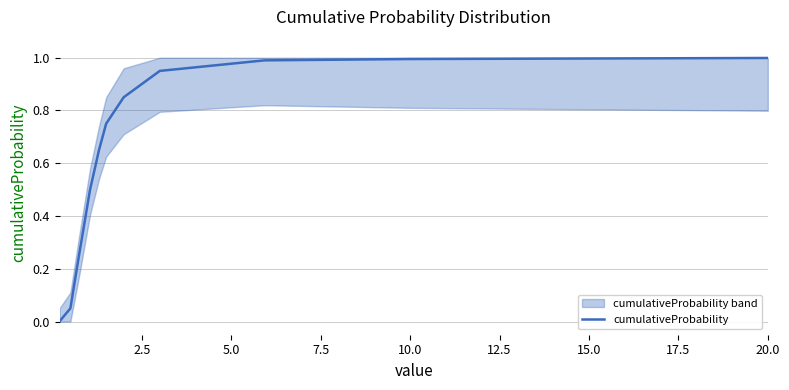

What is the maximum value shown in the chart?

1.0